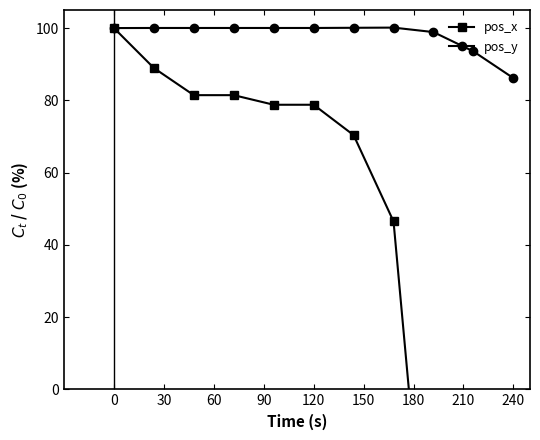

At which label does pos_y reach its minimum?

240